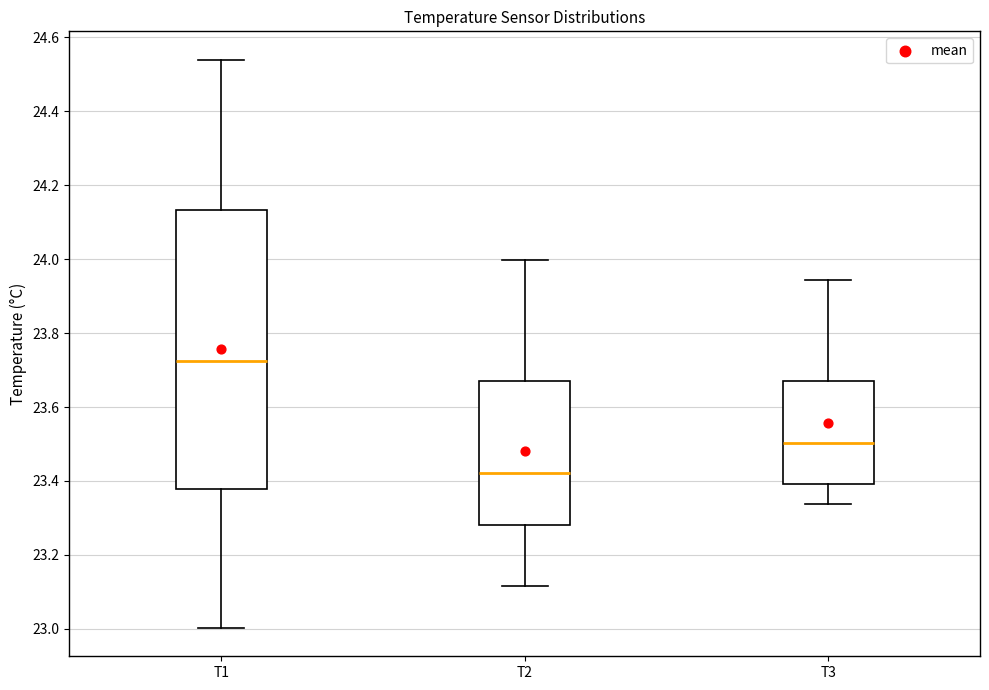

Where is the upper edge of the box for T3 on the y-axis? The values are not printed on the chart, so give them approximately, as read against the axis.

23.66